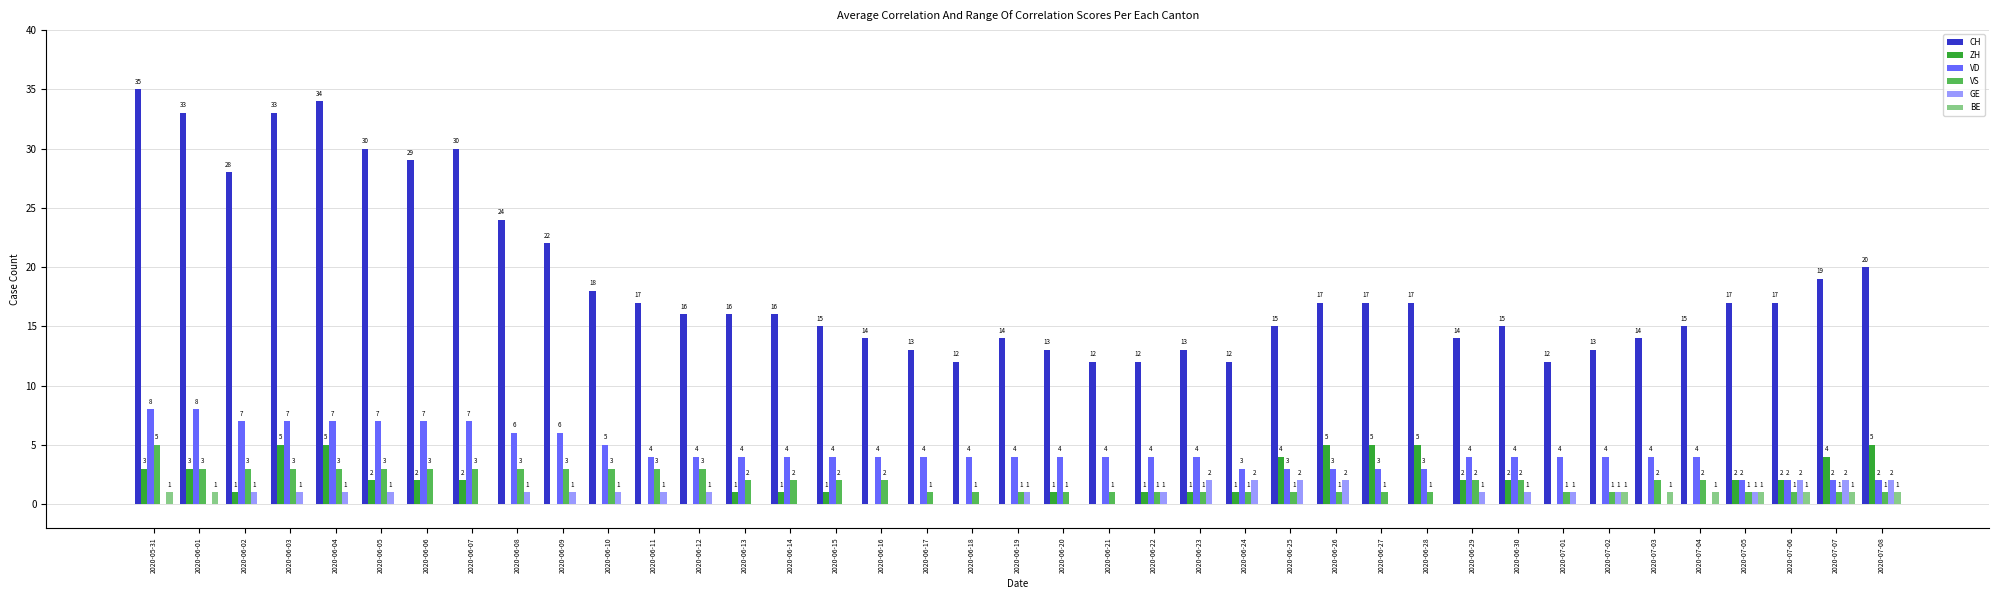

Between 2020-06-04 and 2020-06-25, which series saw the biggest shift?

CH